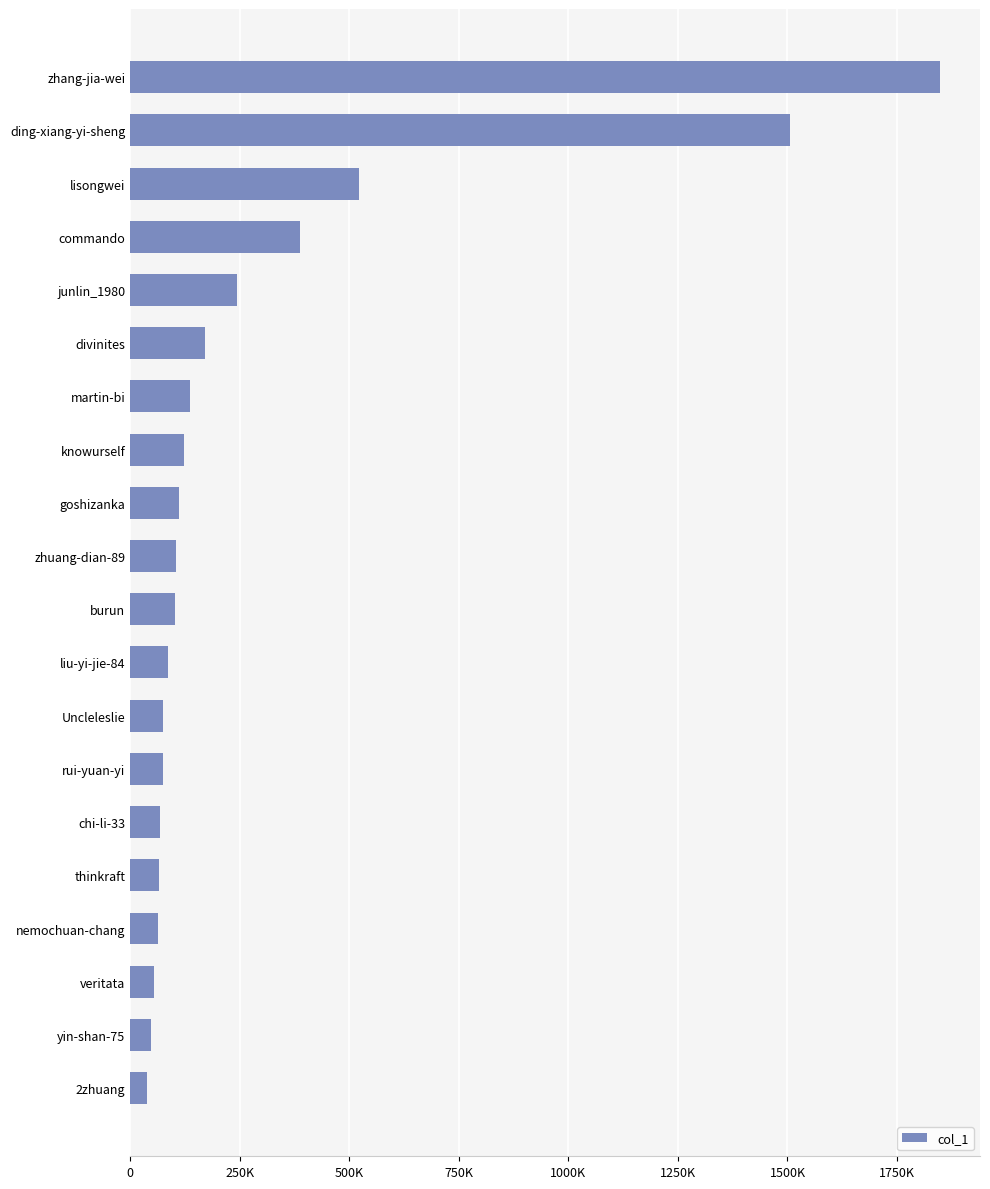

Does the chart contain any negative values?

No